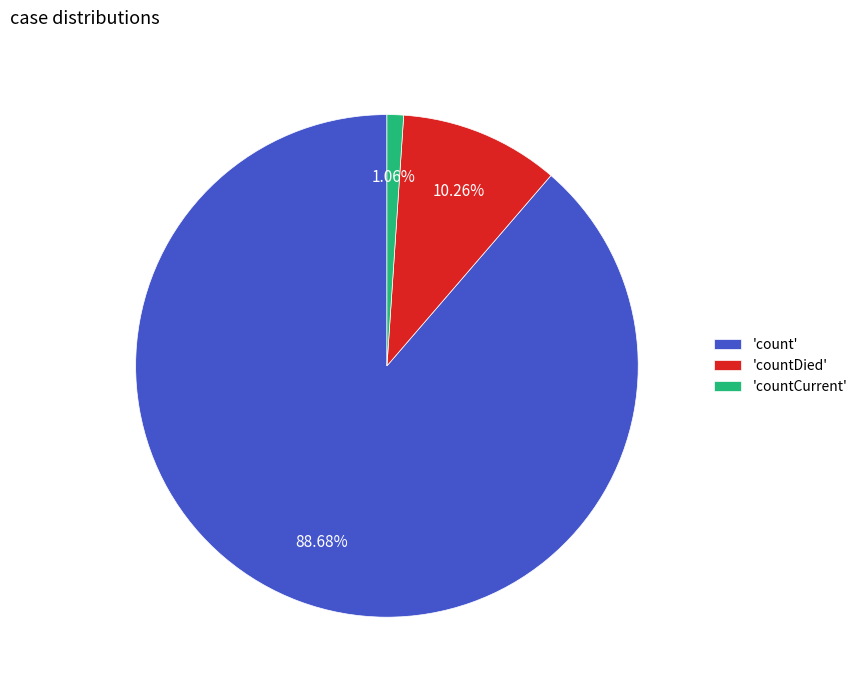

Which category has the biggest portion of the pie?

'count'